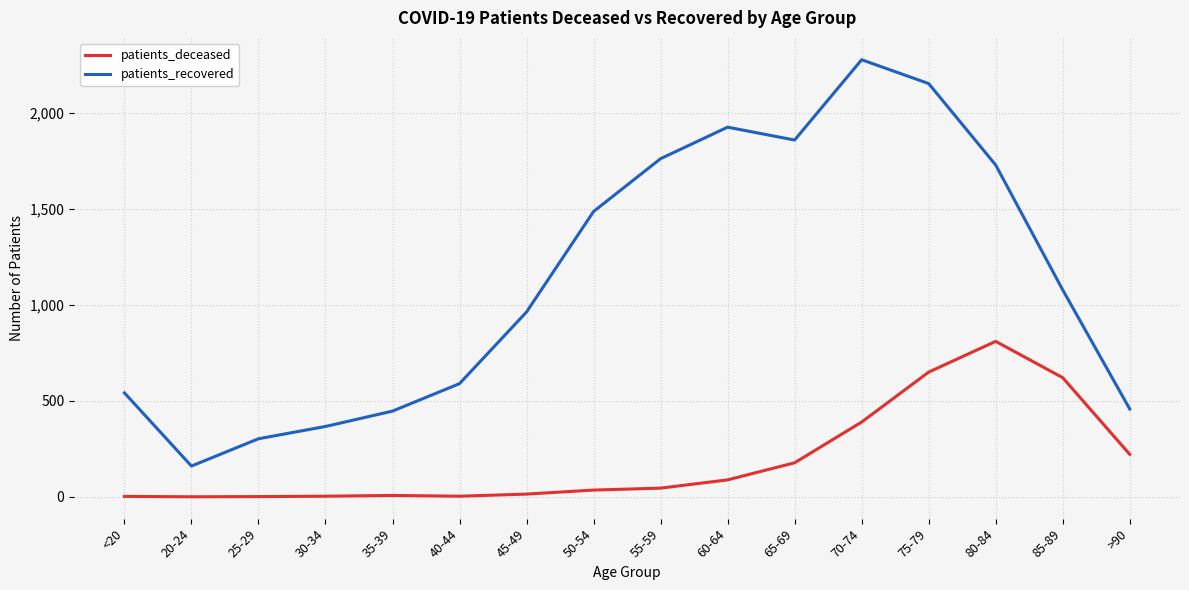

At 75-79, list the series in order from smallest to largest.

patients_deceased, patients_recovered